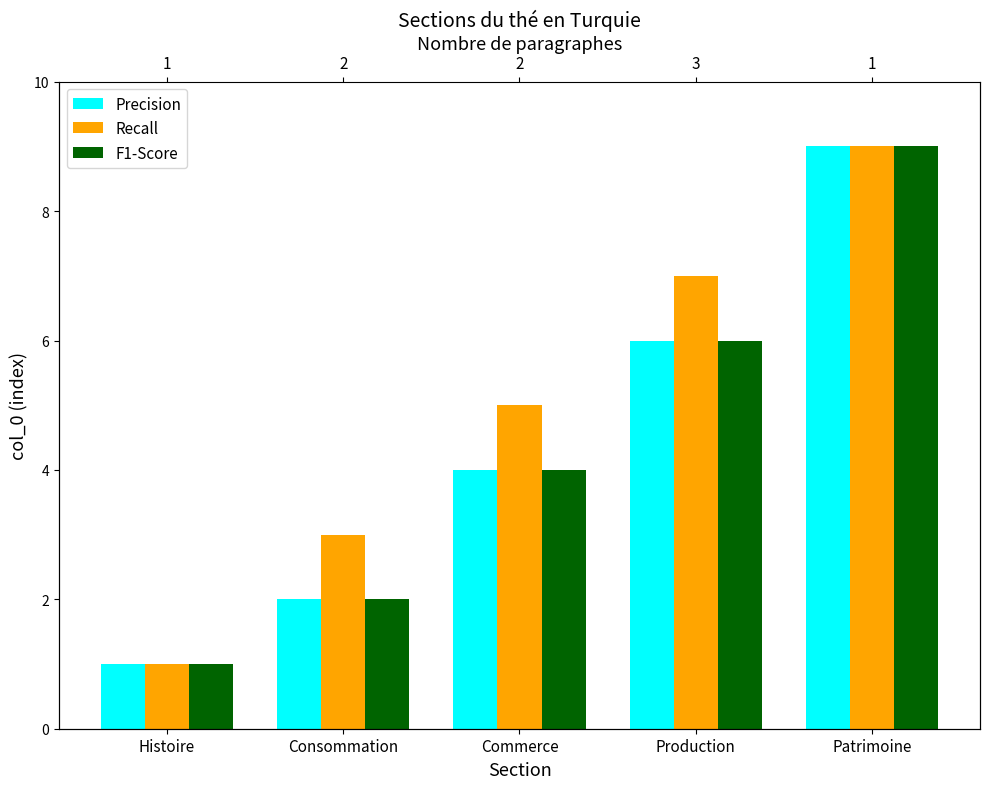

At Histoire, list the series in order from smallest to largest.

Precision, Recall, F1-Score